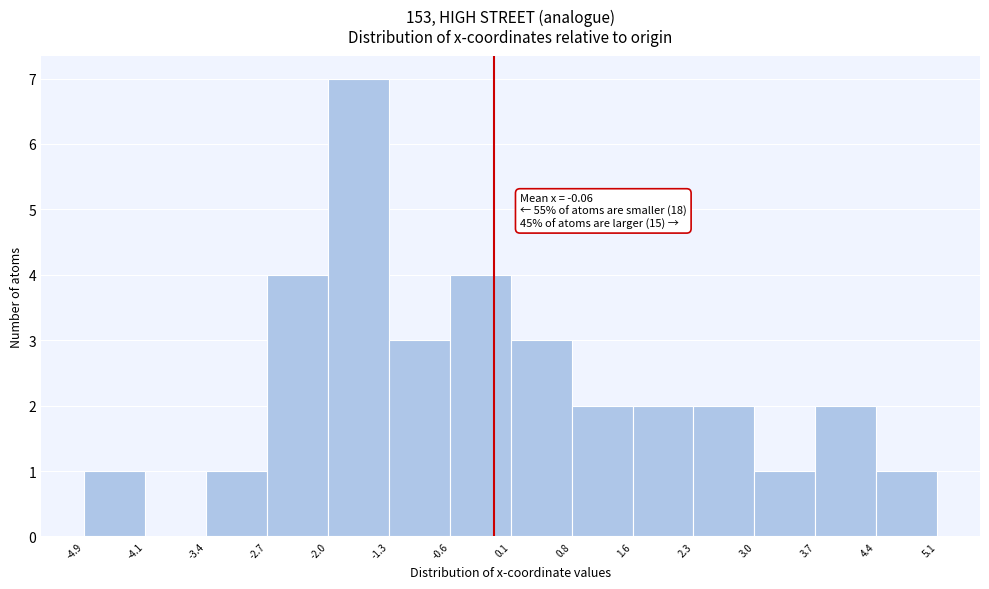

Which range on the x-axis has the tallest bar?

-2.0 to -1.3